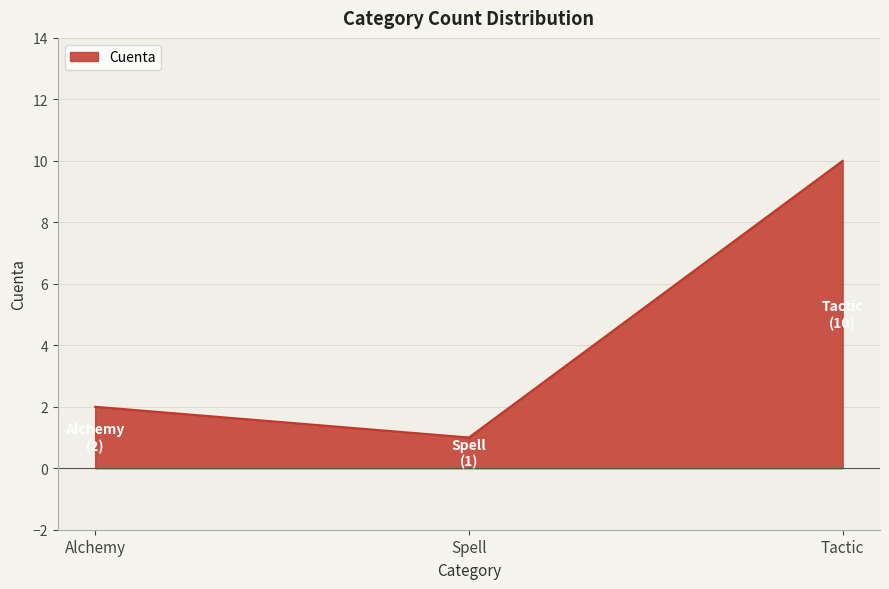

Which category has the highest value across all series?

Tactic